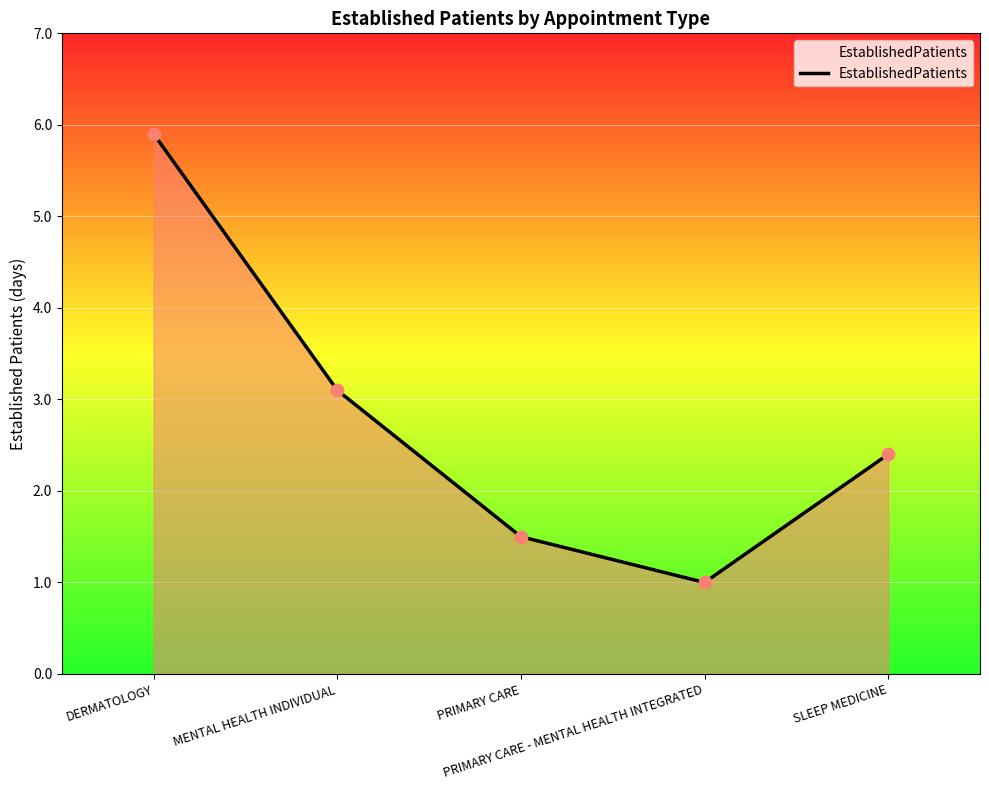

Approximately how many times larger is the value at PRIMARY CARE compared to SLEEP MEDICINE?

0.6